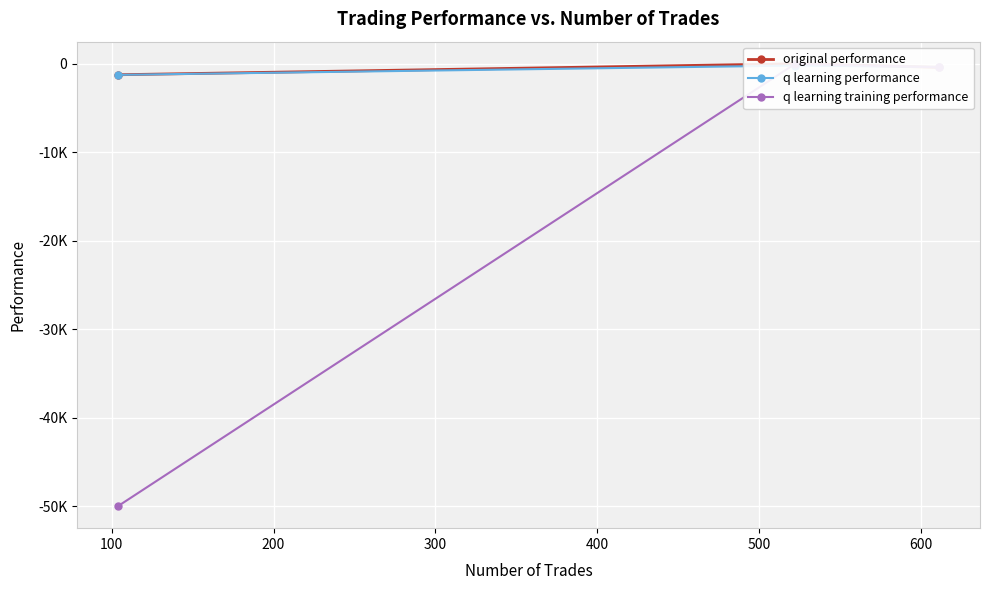

Which series has the largest range (max minus min)?

q learning training performance